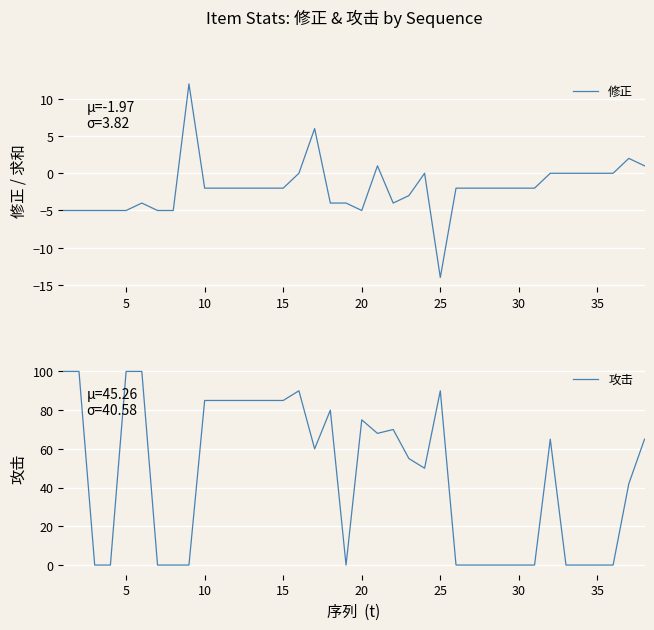

True or false: 攻击 and 修正 intersect in this chart.

True